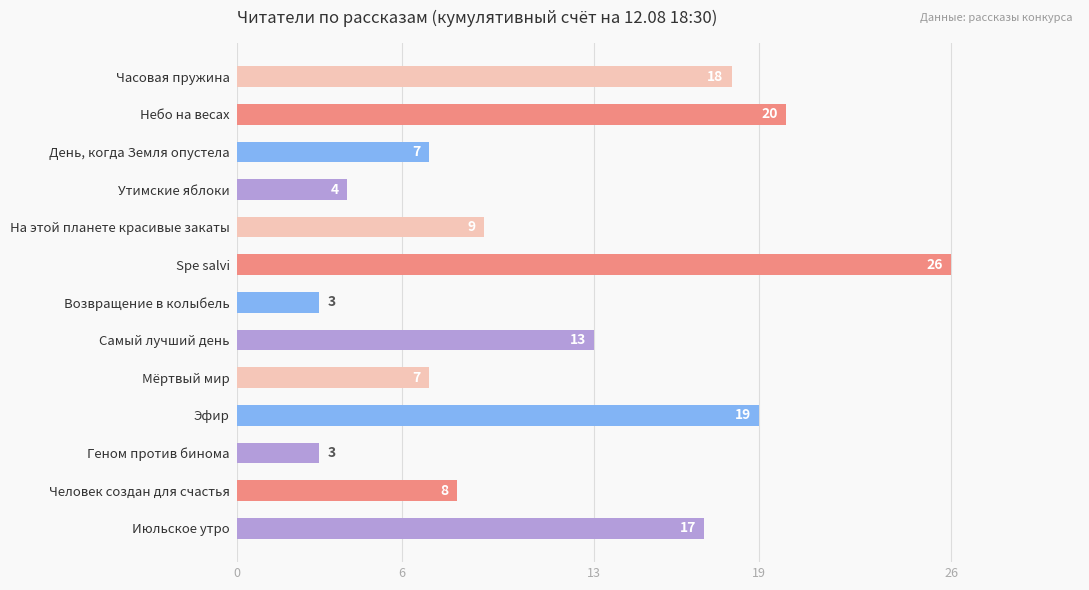

Reading top to bottom, what are all the values shown in this chart?

Часовая пружина=18	Небо на весах=20	День, когда Земля опустела=7	Утимские яблоки=4	На этой планете красивые закаты=9	Spe salvi=26	Возвращение в колыбель=3	Самый лучший день=13	Мёртвый мир=7	Эфир=19	Геном против бинома=3	Человек создан для счастья=8	Июльское утро=17